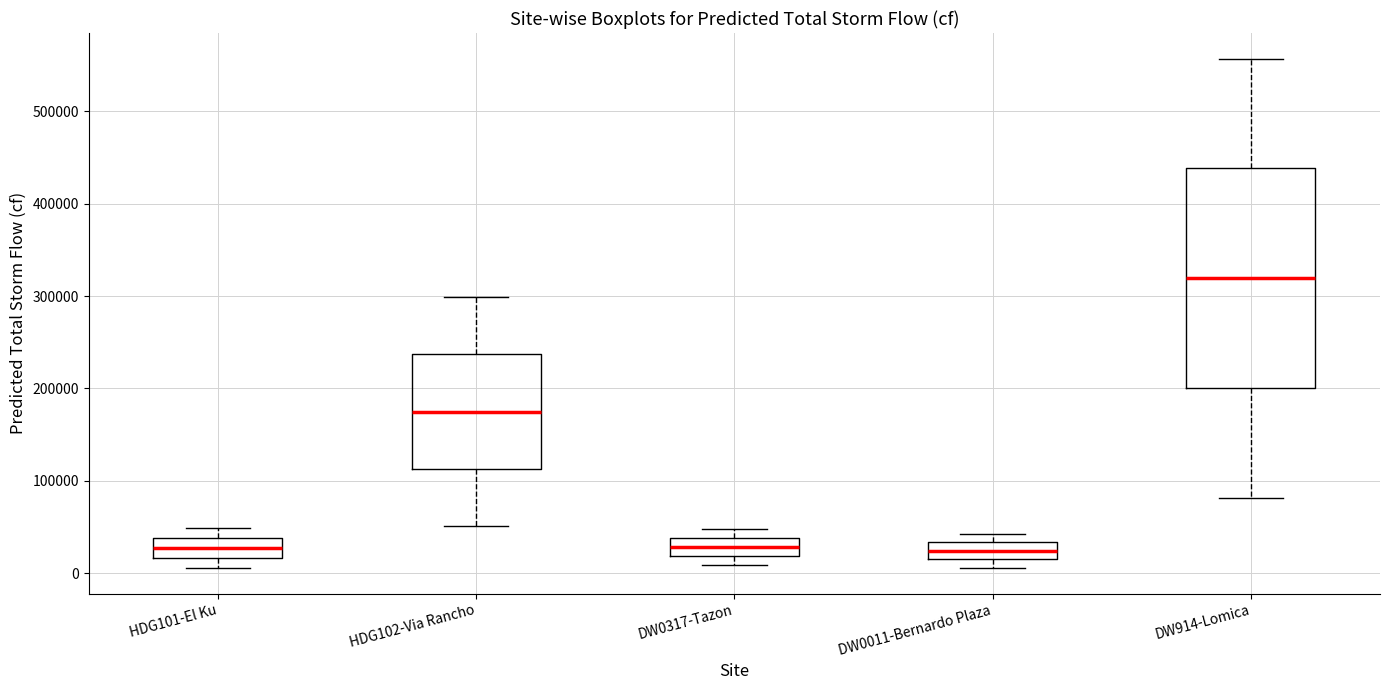

Where is the lower edge of the box for DW0317-Tazon on the y-axis? The values are not printed on the chart, so give them approximately, as read against the axis.

20000